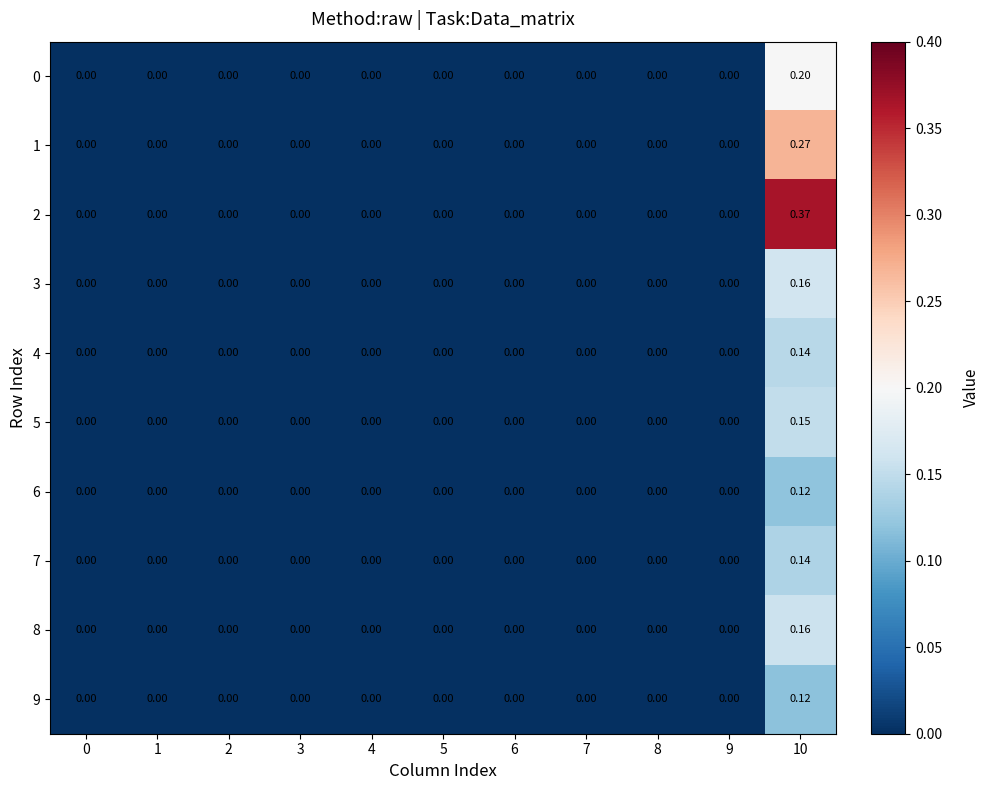

How many categories are shown in the chart?

11